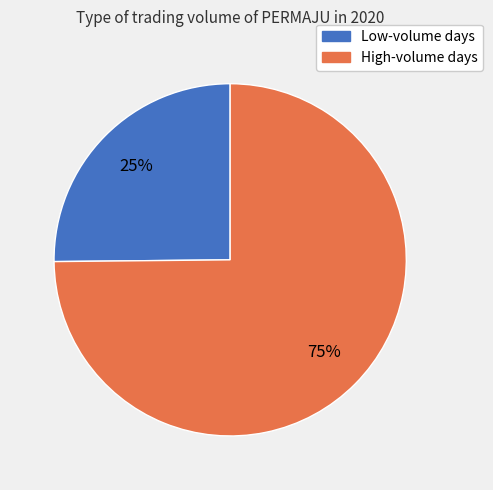

Is there a majority slice in this chart?

Yes